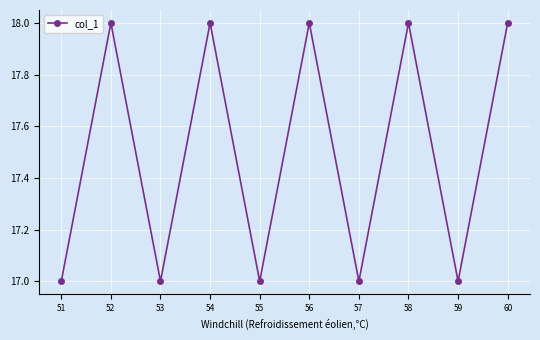

Count the values in the range 17 to 18.

10